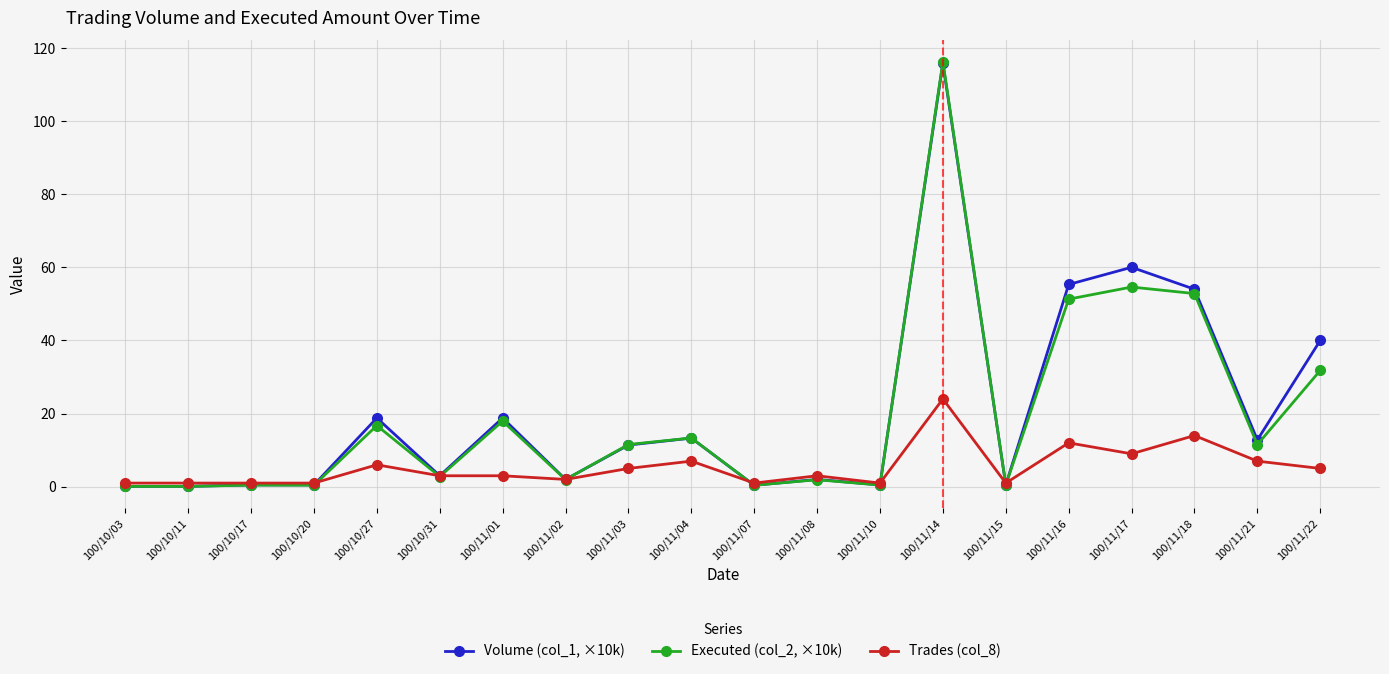

Which series has the widest spread of values?

Executed (col_2, ×10k)